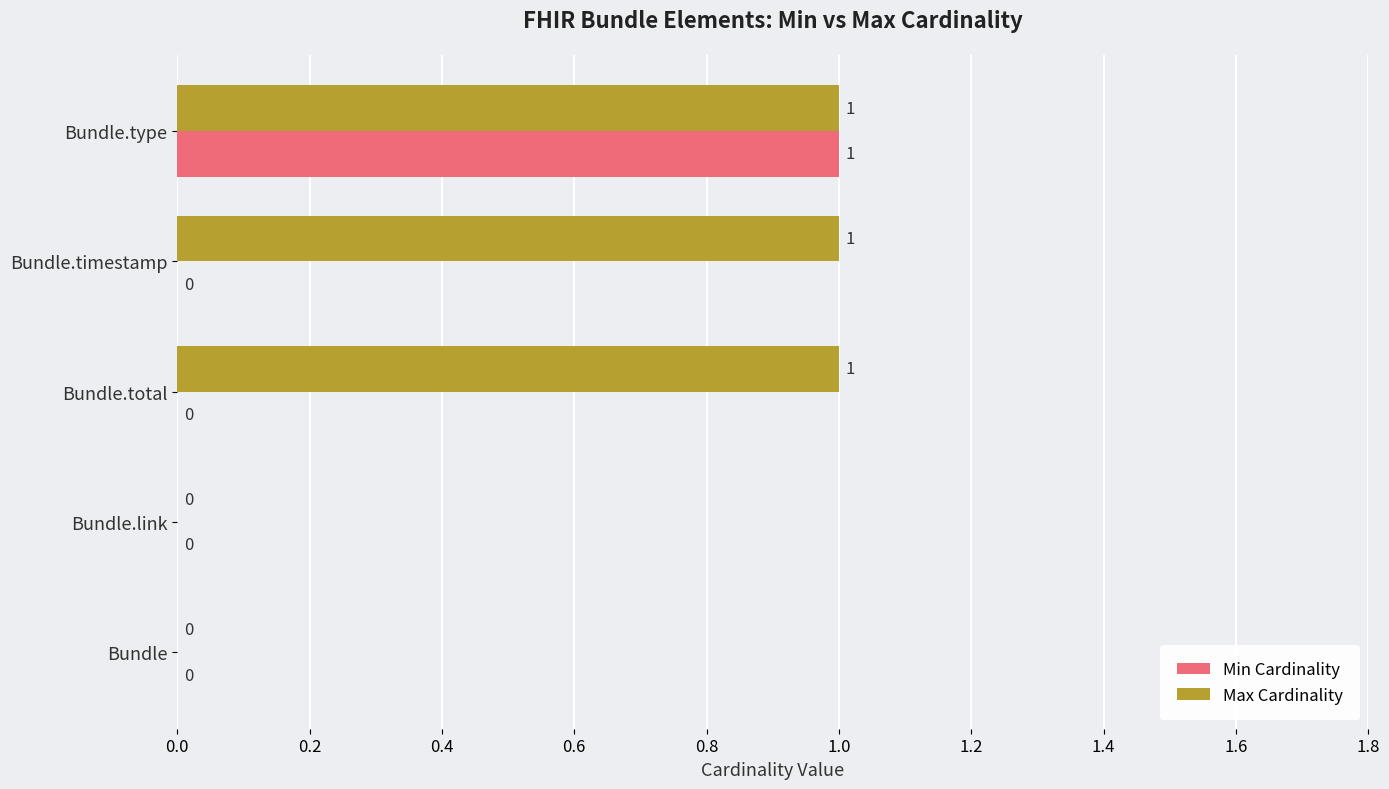

At which category is the sum across all series the highest?

Bundle.type